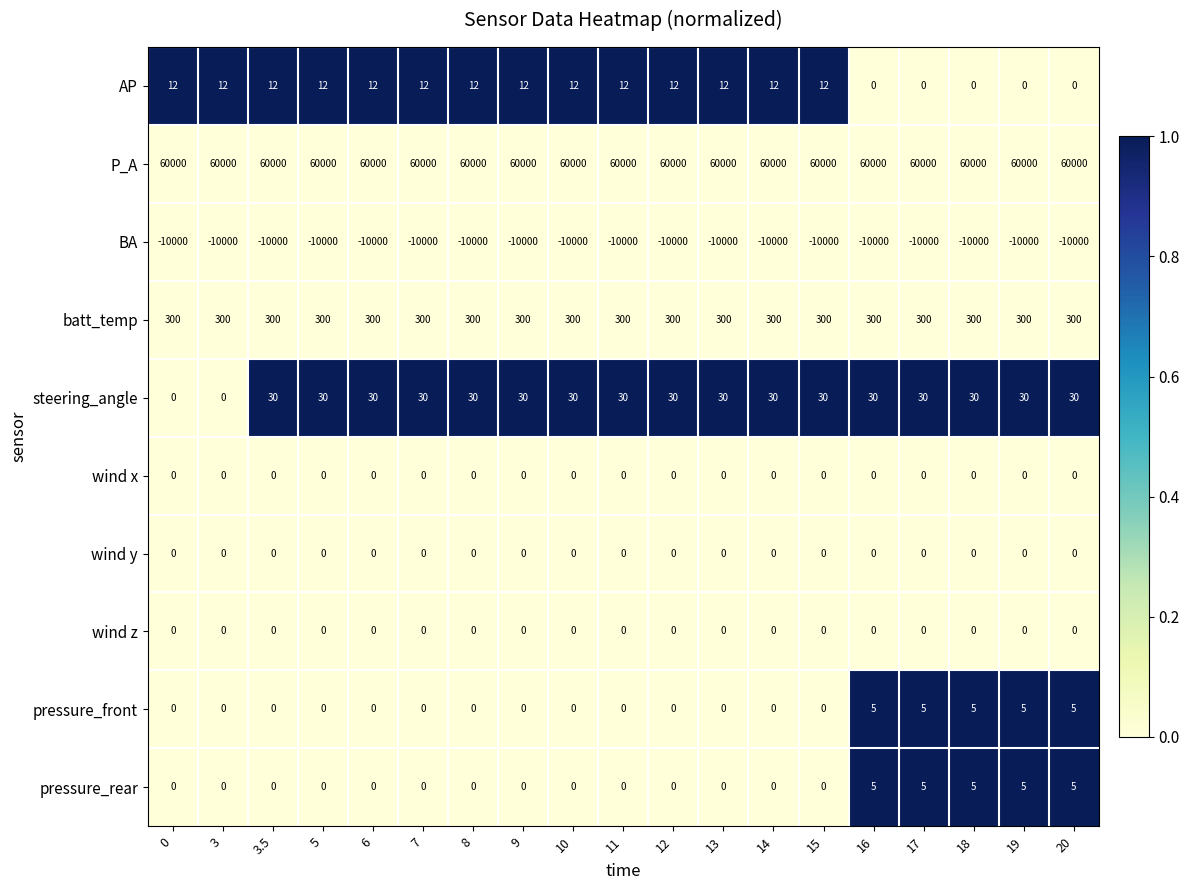

What is the maximum value for steering_angle?

30